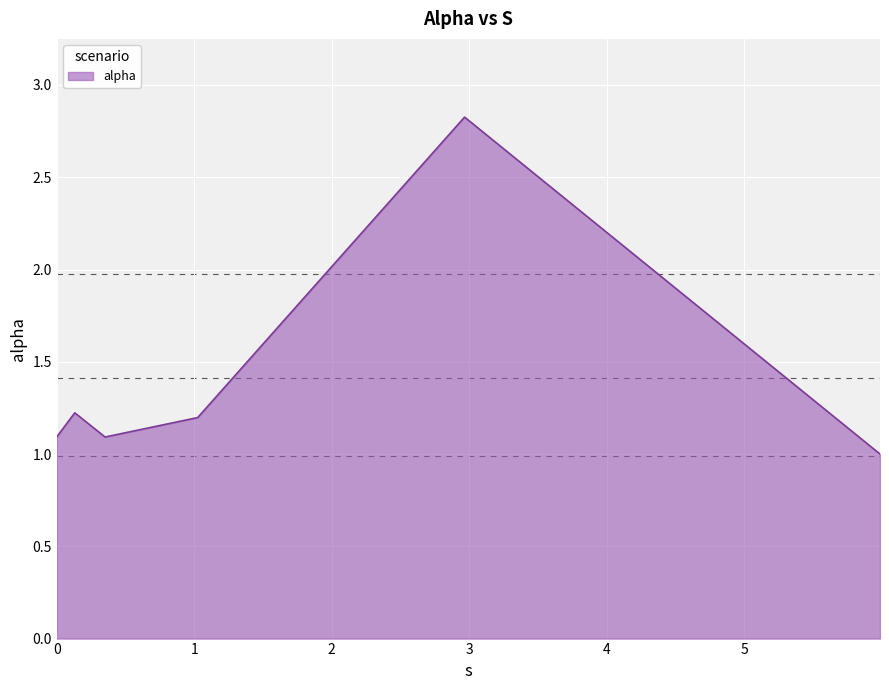

How many interior local peaks (higher than both neighbors) does the data have?

2